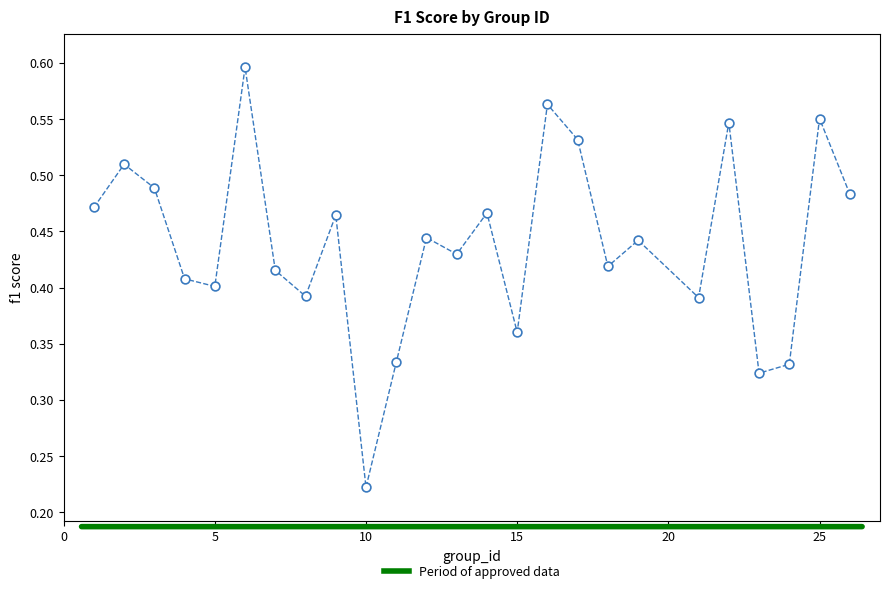

What is the range of X values (max minus min)?

25.0